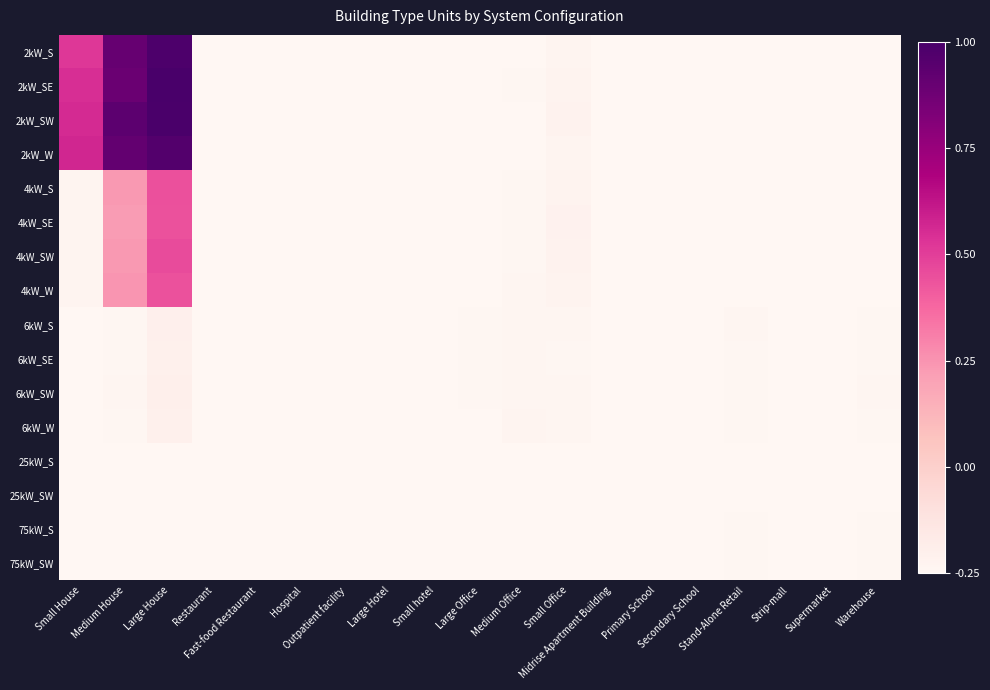

Rank the series by their maximum value, from lowest to highest.

25kW_SW, 25kW_S, 75kW_SW, 75kW_S, 6kW_SE, 6kW_W, 6kW_S, 6kW_SW, 4kW_SE, 4kW_W, 4kW_S, 4kW_SW, 2kW_W, 2kW_S, 2kW_SW, 2kW_SE